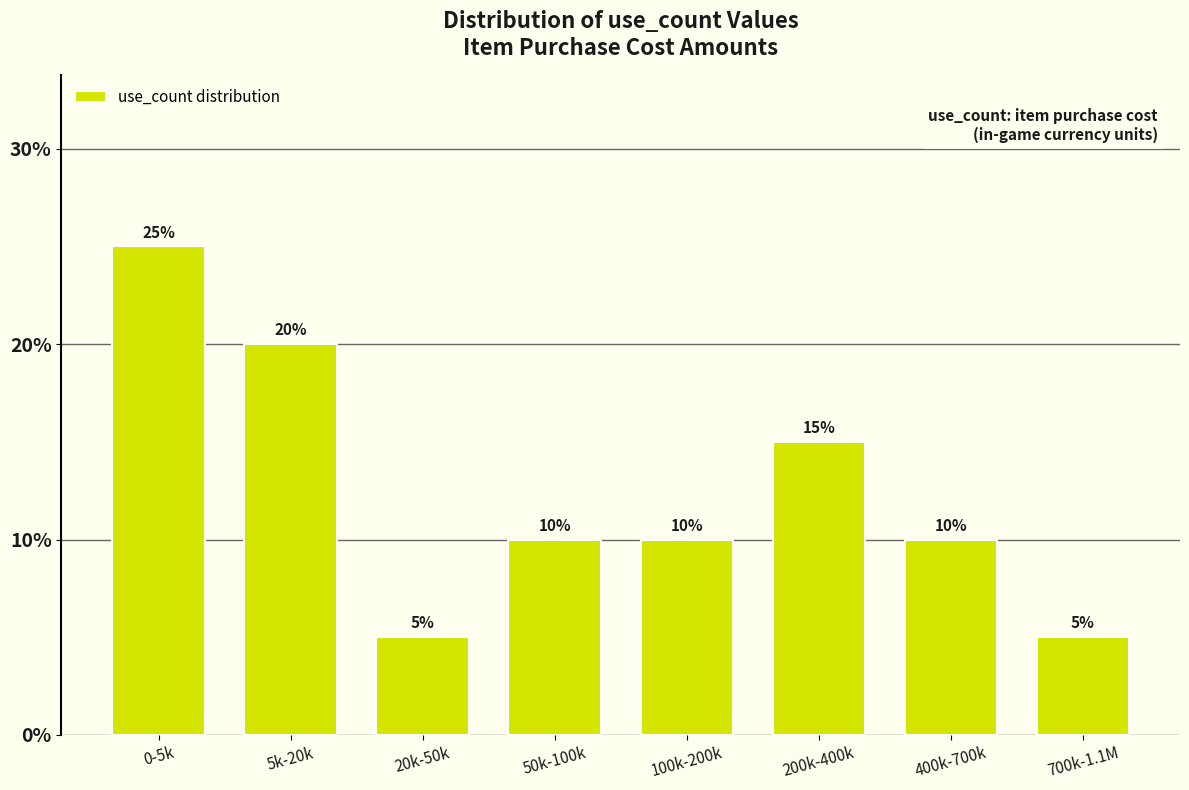

Reading left to right, what are all the values shown in this chart?

25	20	5	10	10	15	10	5